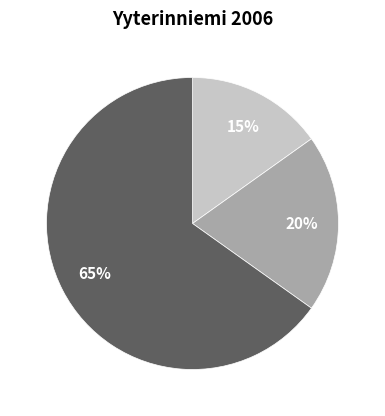

To the nearest percent, what is the average slice percentage?

33%